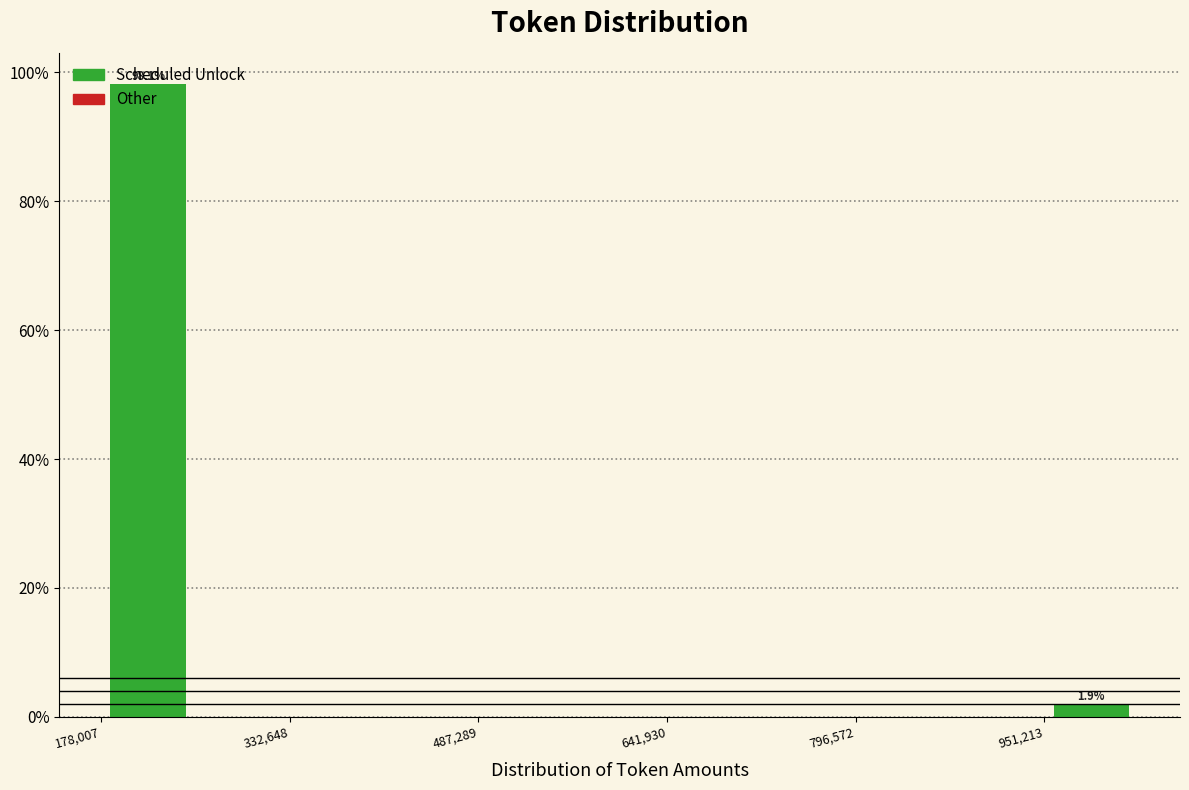

Around what value on the x-axis is the tallest bar? Give the approximate position of its centre, as read against the axis.

220000